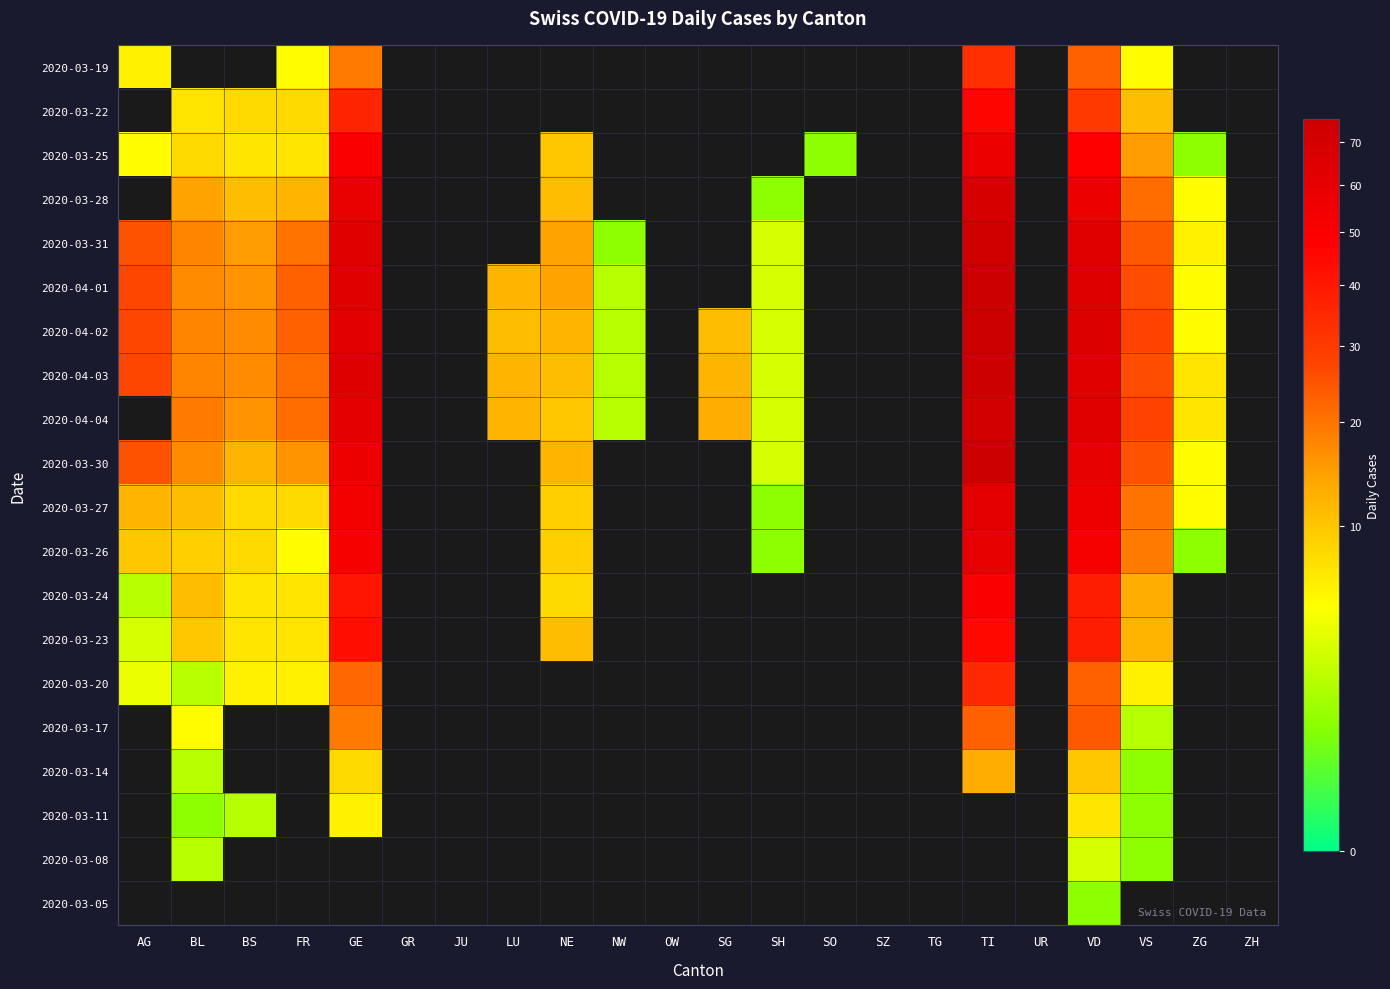

List the series in order of their peak value, lowest first.

2020-03-05, 2020-03-08, 2020-03-11, 2020-03-14, 2020-03-17, 2020-03-19, 2020-03-20, 2020-03-23, 2020-03-22, 2020-03-24, 2020-03-25, 2020-03-26, 2020-03-27, 2020-03-28, 2020-04-04, 2020-03-31, 2020-04-02, 2020-04-03, 2020-03-30, 2020-04-01